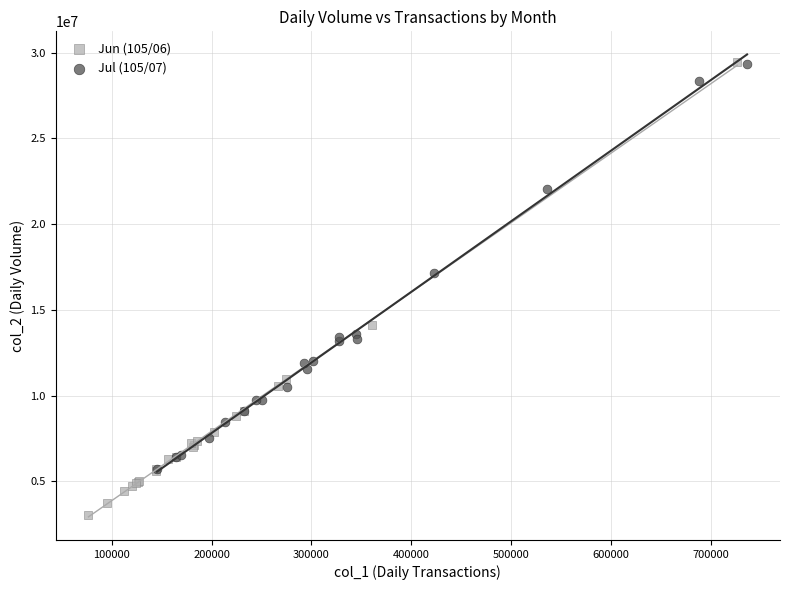

What are all the series names shown in the legend?

Jun (105/06), Jul (105/07)